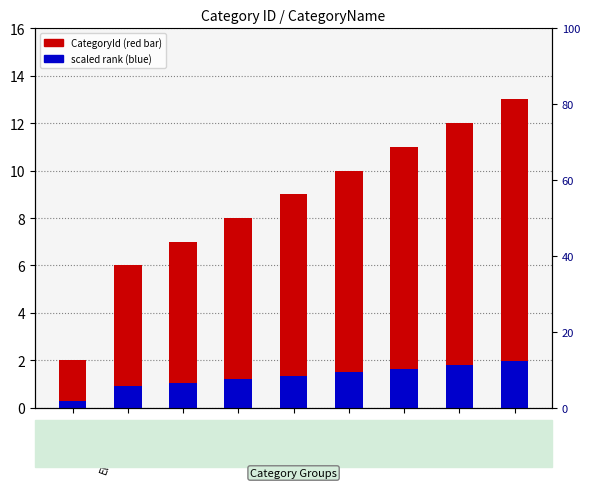

Which series has the largest range (max minus min)?

CategoryId